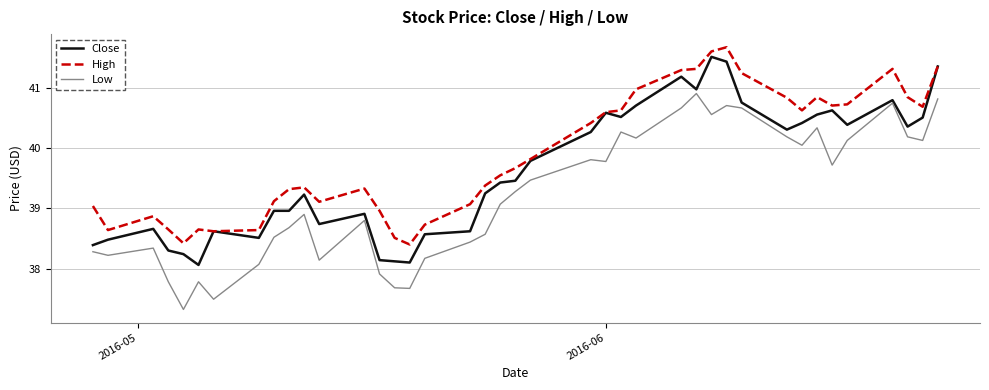

What is the highest value of the High series?

41.7